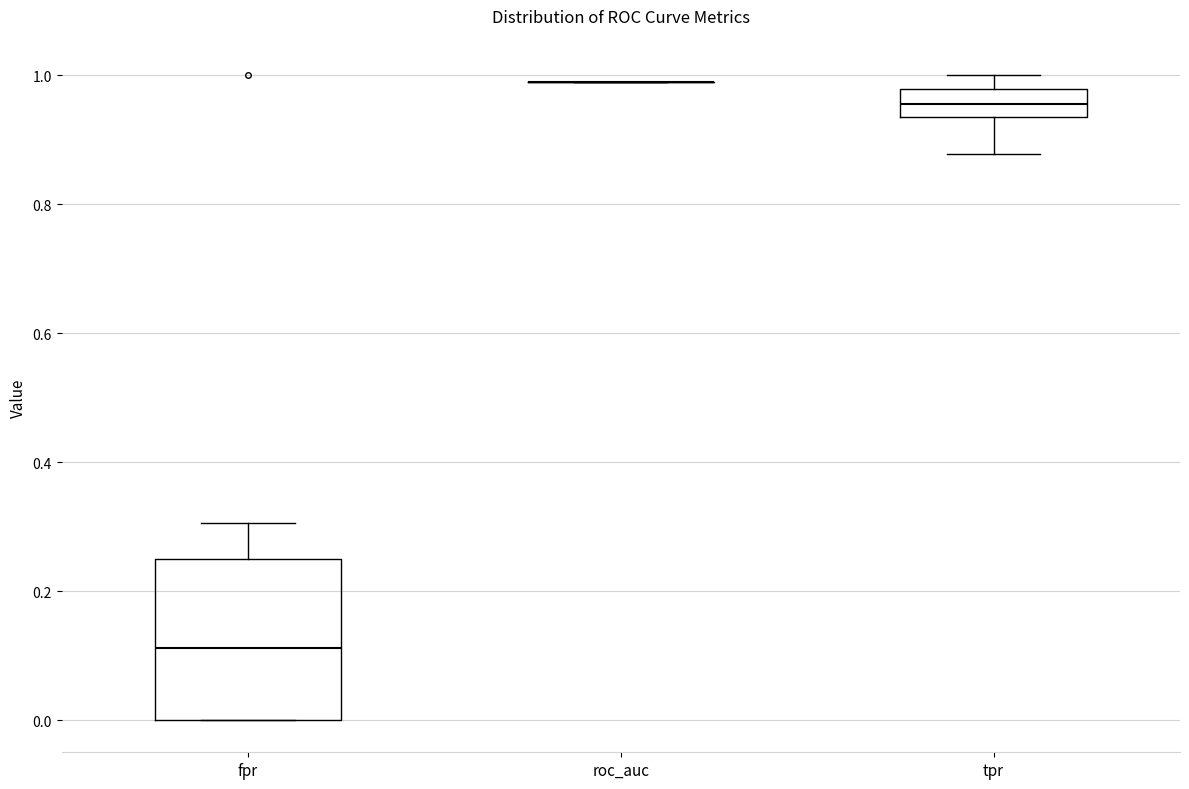

Where does the upper whisker of the box for tpr end on the y-axis? The values are not printed on the chart, so give them approximately, as read against the axis.

1.00